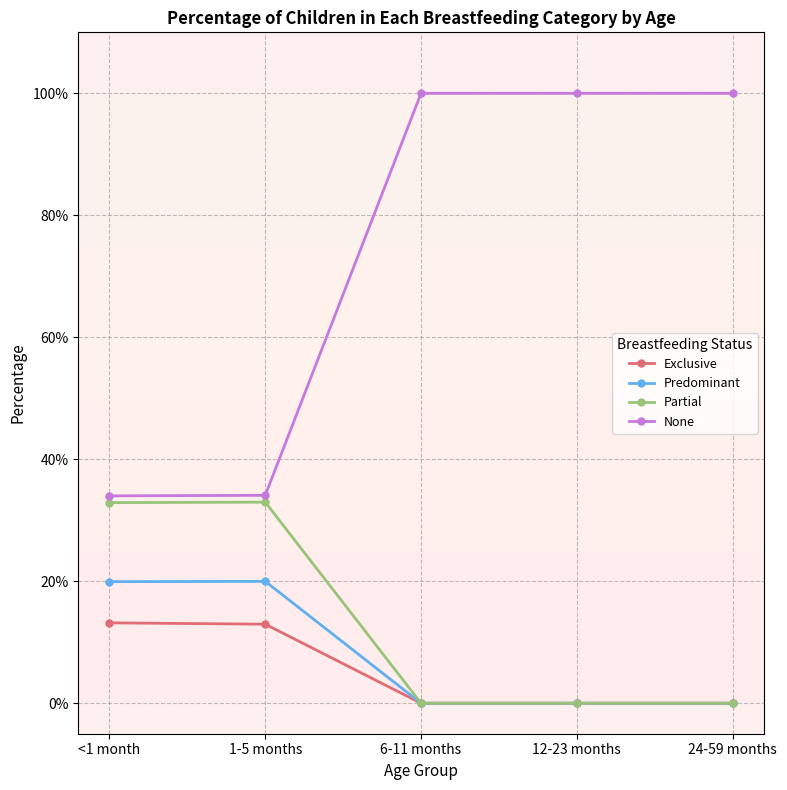

What position from the right is 6-11 months?

3